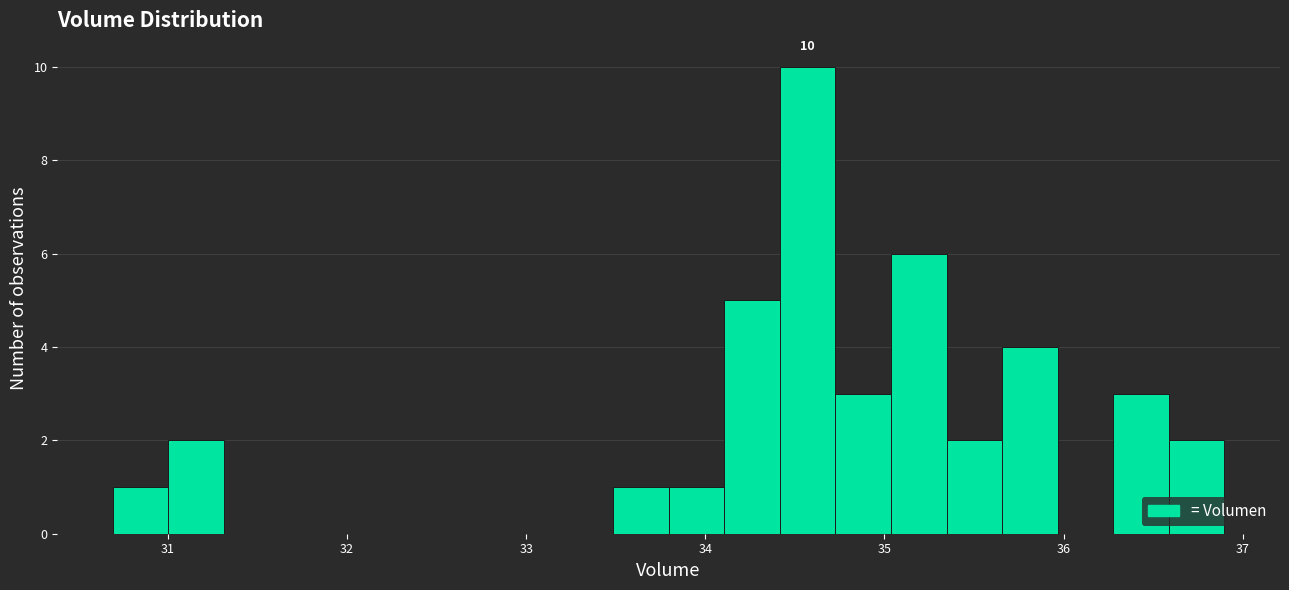

Around what value on the x-axis is the tallest bar? Give the approximate position of its centre, as read against the axis.

34.6